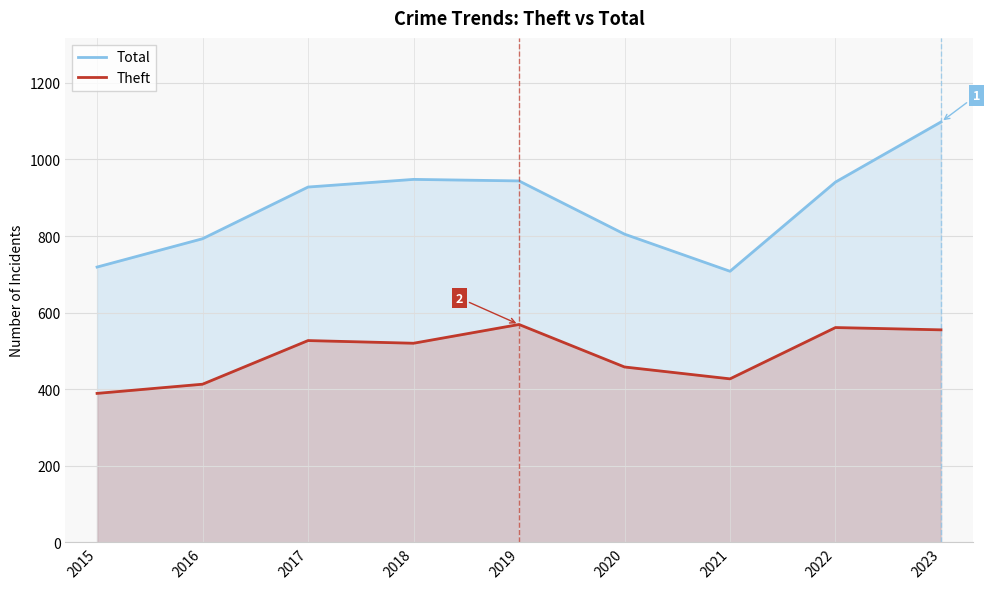

What is the smallest value displayed?

389